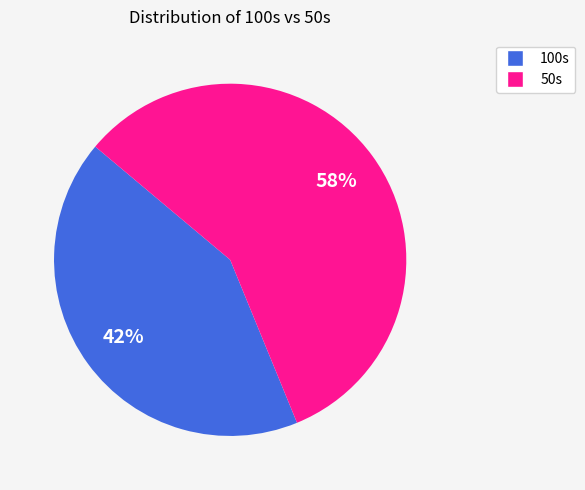

To the nearest percent, what is the average slice percentage?

50%